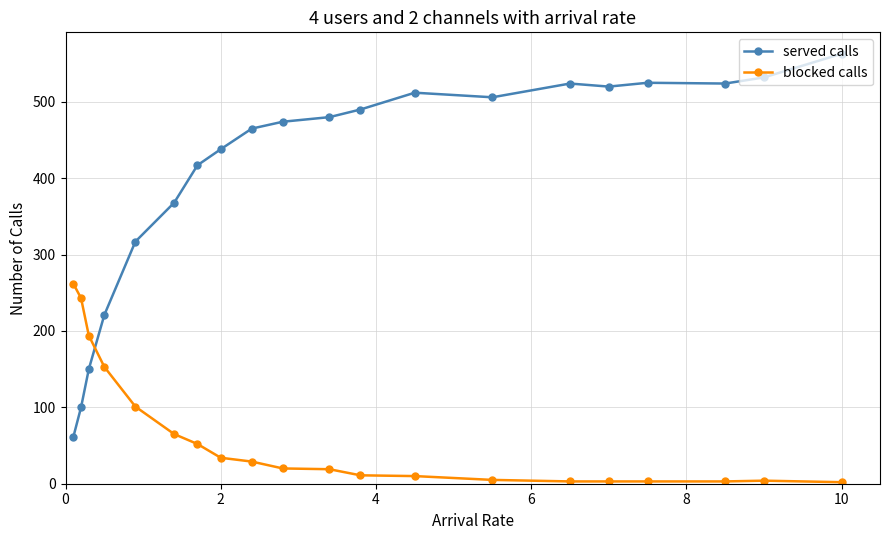

What is the difference between the second highest and second lowest values in the blocked calls series?

240